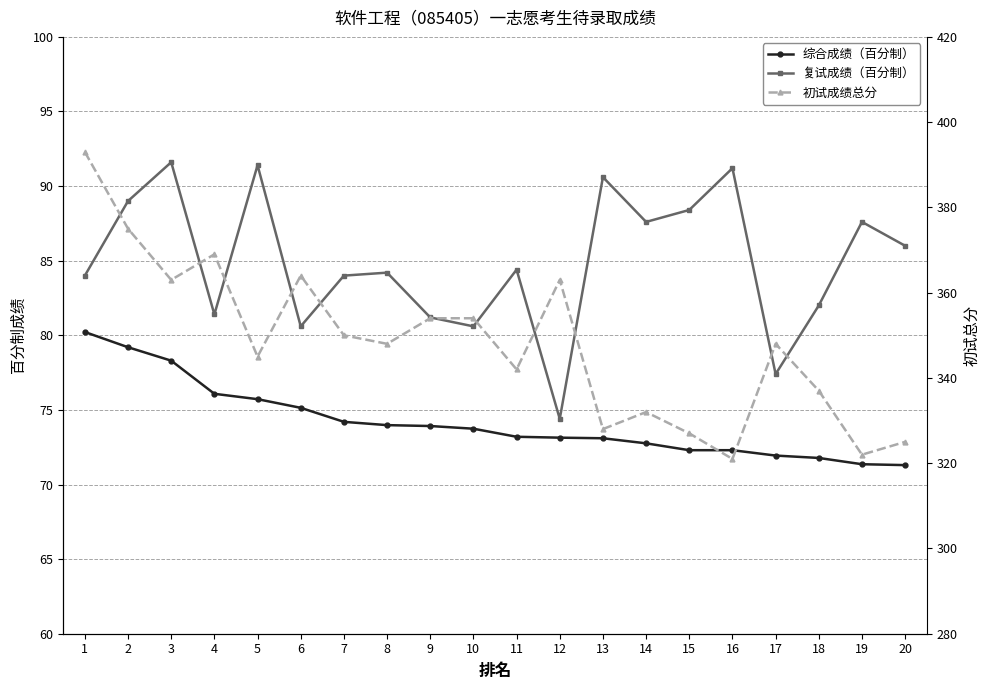

True or false: 初试成绩总分 and 综合成绩（百分制） intersect in this chart.

False